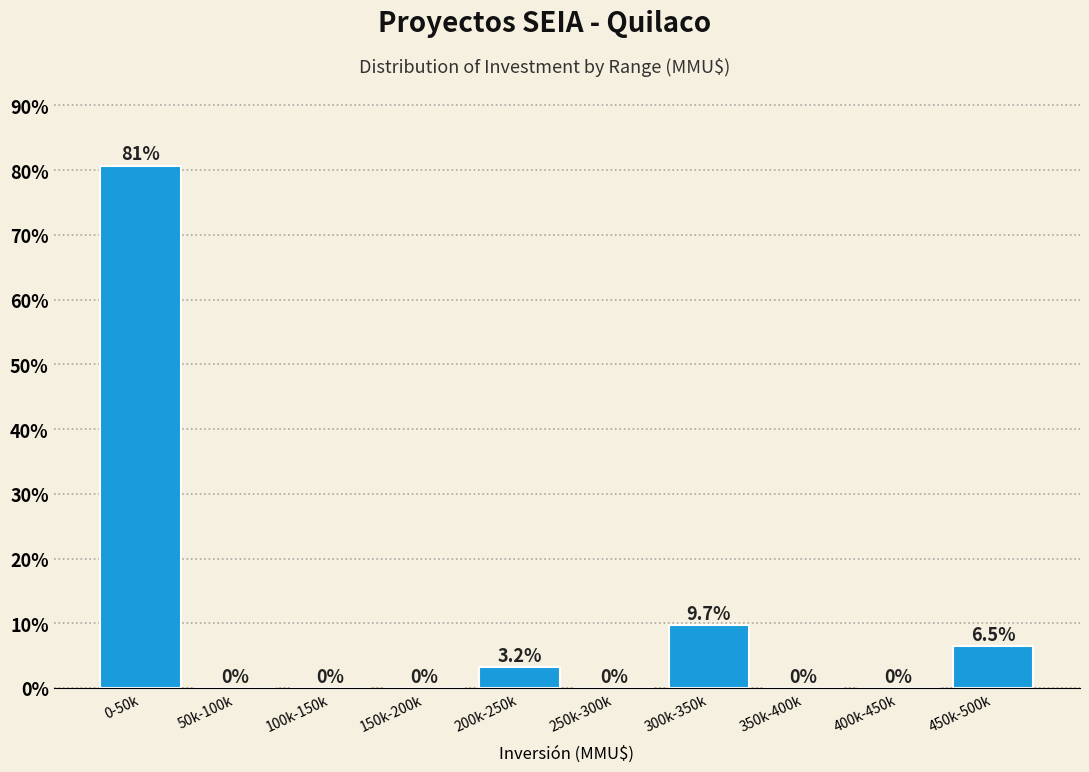

Reading right to left, extract all data points from this chart.

450k-500k=6.5	400k-450k=0.0	350k-400k=0.0	300k-350k=9.7	250k-300k=0.0	200k-250k=3.2	150k-200k=0.0	100k-150k=0.0	50k-100k=0.0	0-50k=80.6